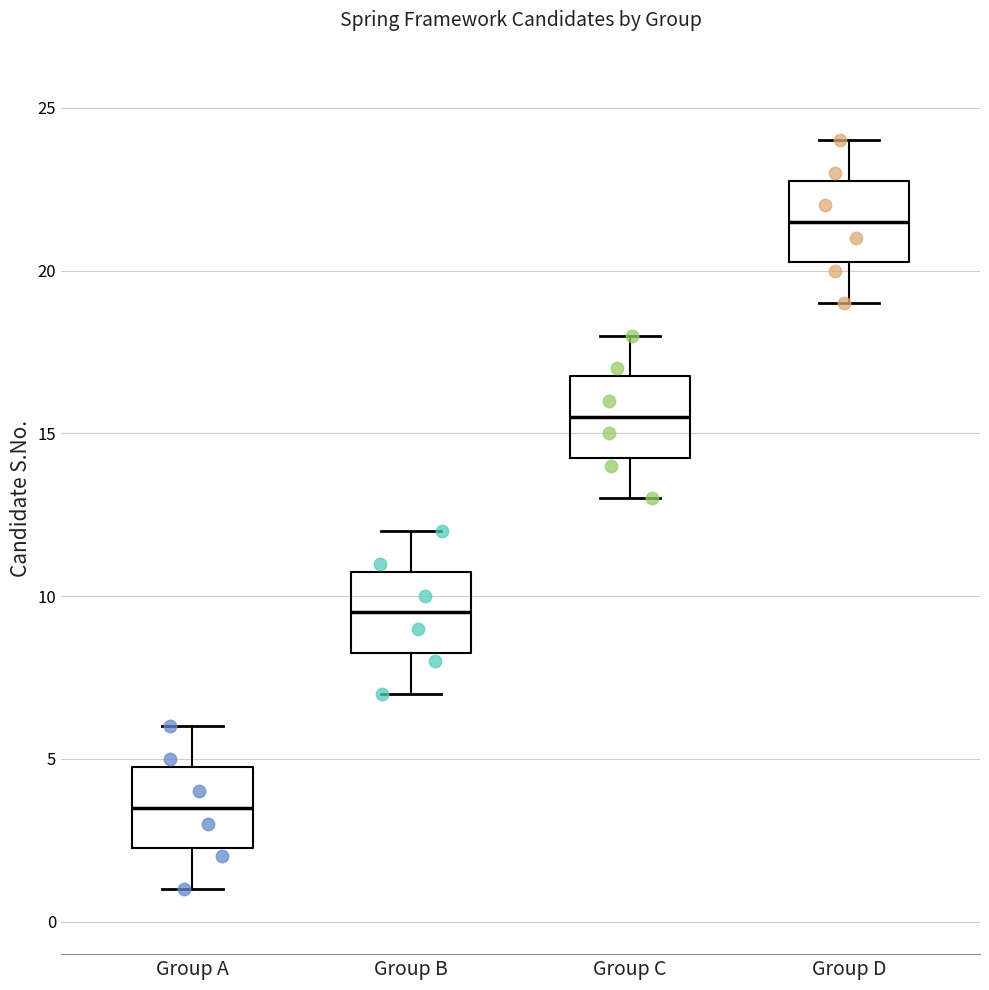

Reading left to right, read every box against the y-axis: the position of its median line, the range the box covers, and the ends of its whiskers. The values are not printed on the chart, so give them approximately, as read against the axis.

Group A: median 3.5, box 2.5 to 5.0, whiskers 1.0 to 6.0
Group B: median 9.5, box 8.5 to 11.0, whiskers 7.0 to 12.0
Group C: median 15.5, box 14.5 to 17.0, whiskers 13.0 to 18.0
Group D: median 21.5, box 20.5 to 23.0, whiskers 19.0 to 24.0